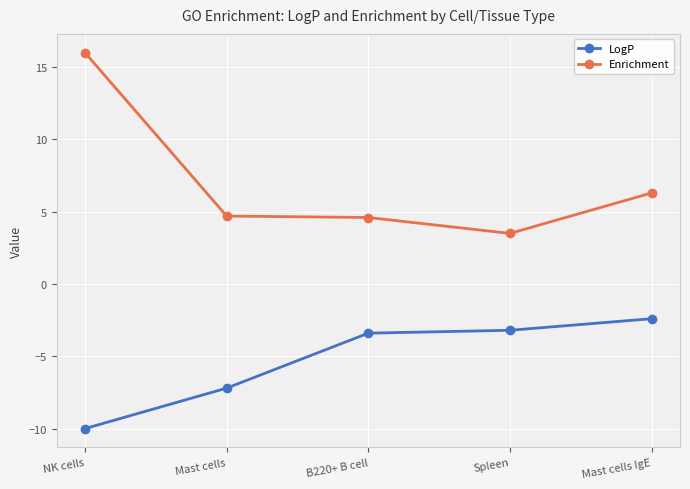

Read the LogP value at B220+ B cell.

-3.4